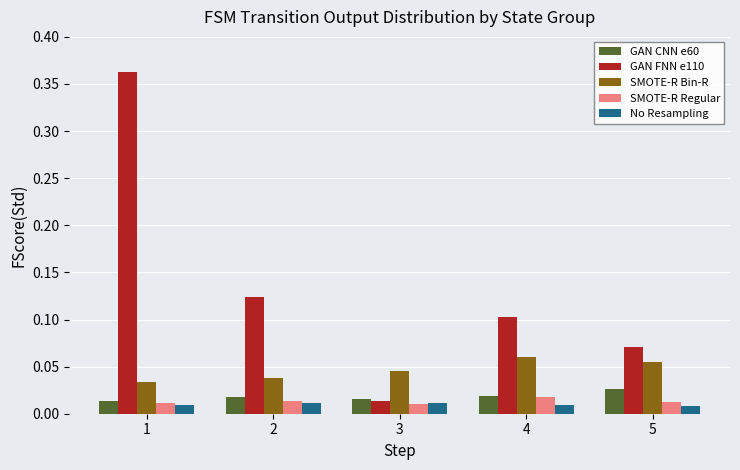

Which category has the highest value across all series?

1